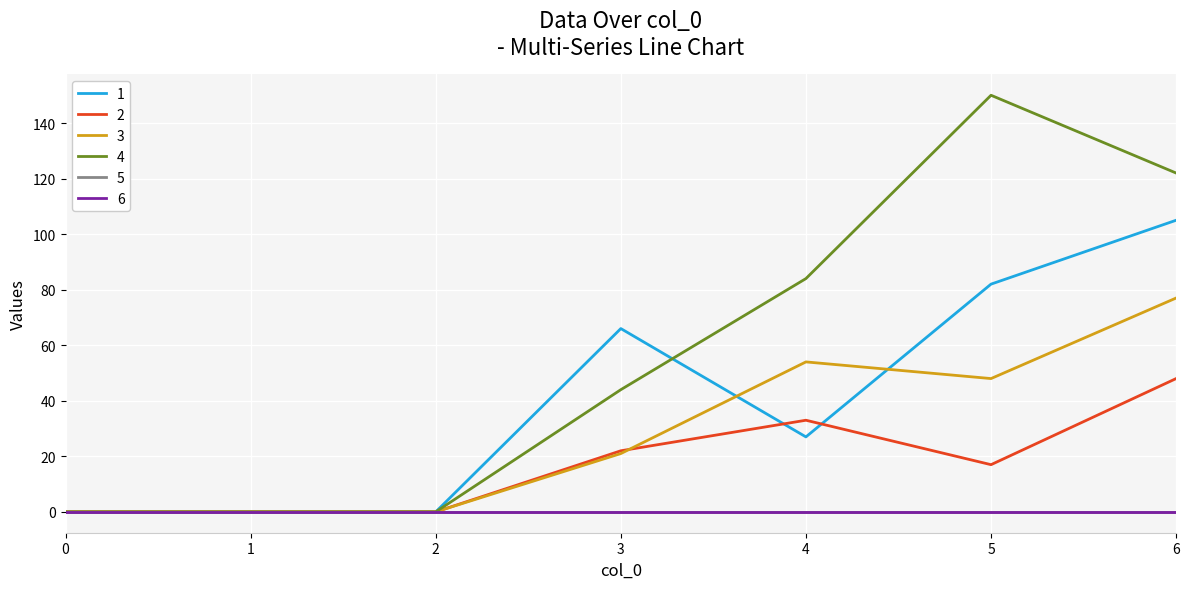

At how many categories does at least one series exceed 124?

1